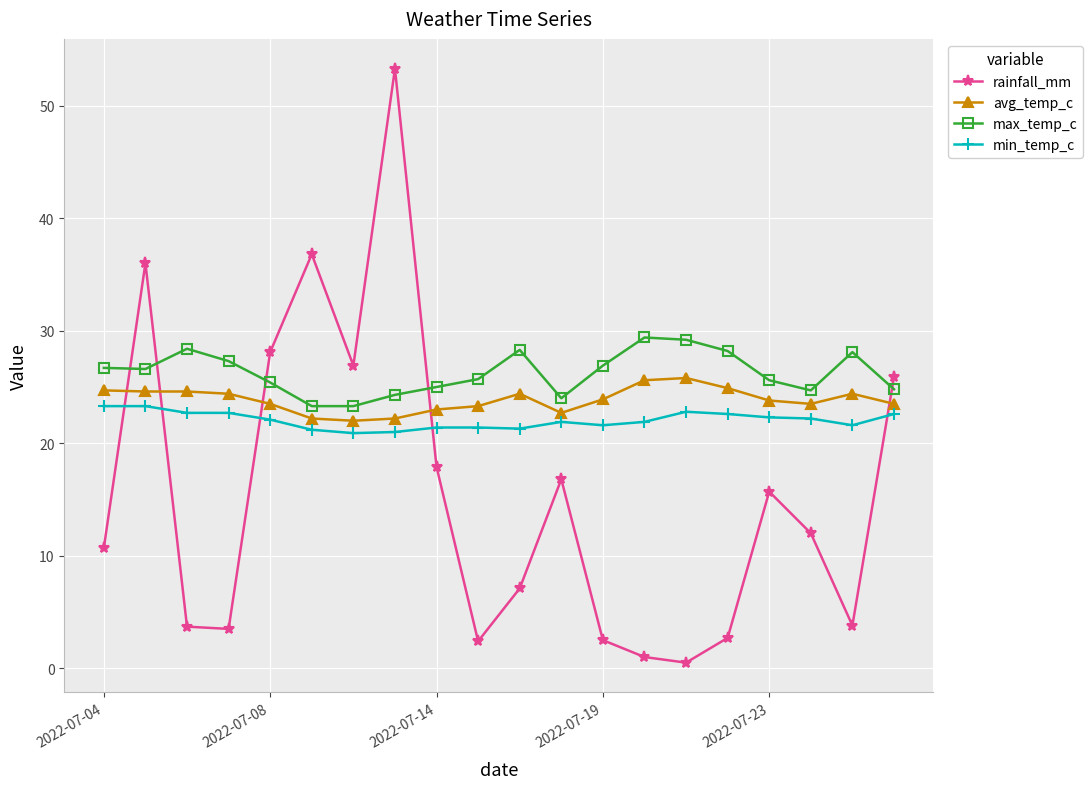

How many series are shown in this chart?

4